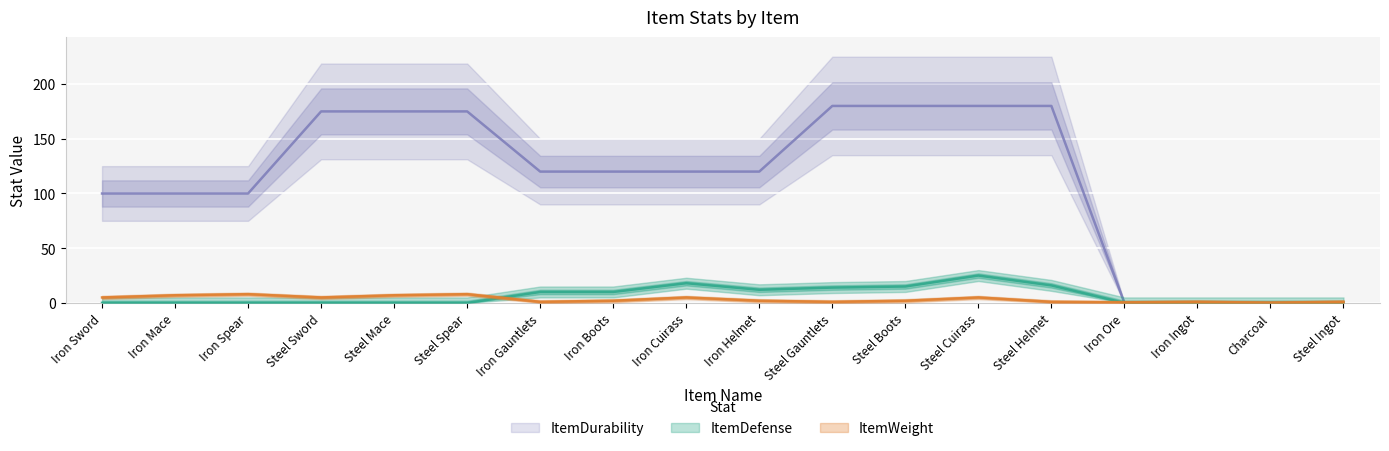

True or false: ItemDurability has more than 1 points higher than both neighbors.

False